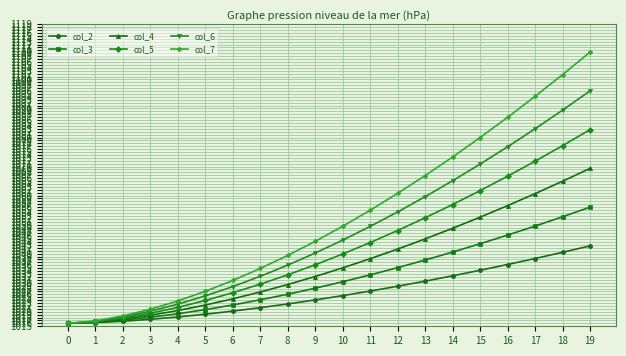

List the series in order of their overall mean, highest first.

col_7, col_6, col_5, col_4, col_3, col_2